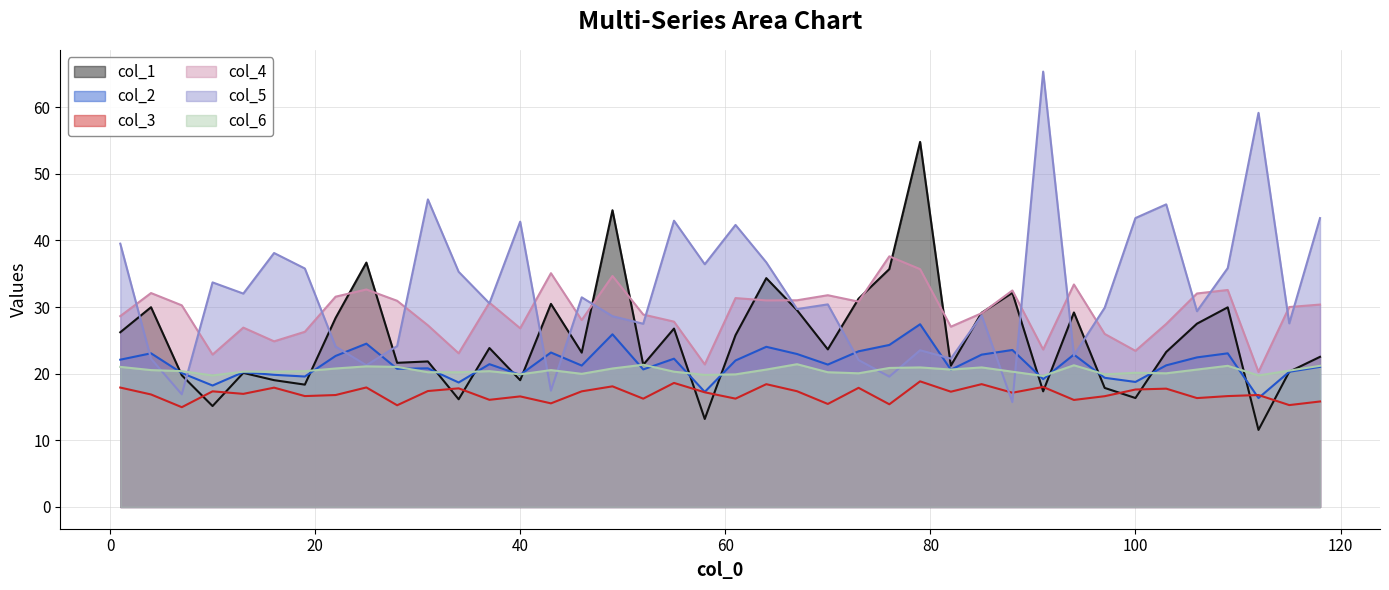

How many values in the col_4 series are below 30?

20